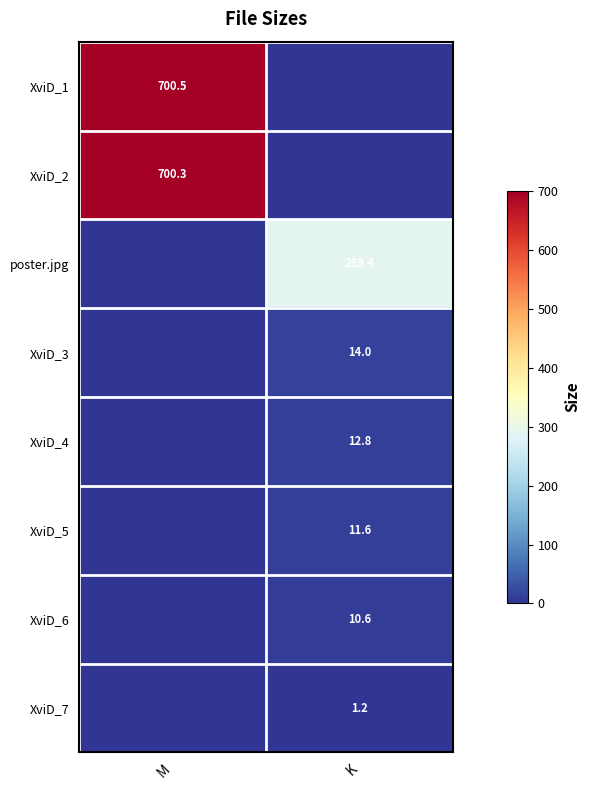

The poster.jpg series shows 289.4 at K. True or false?

True